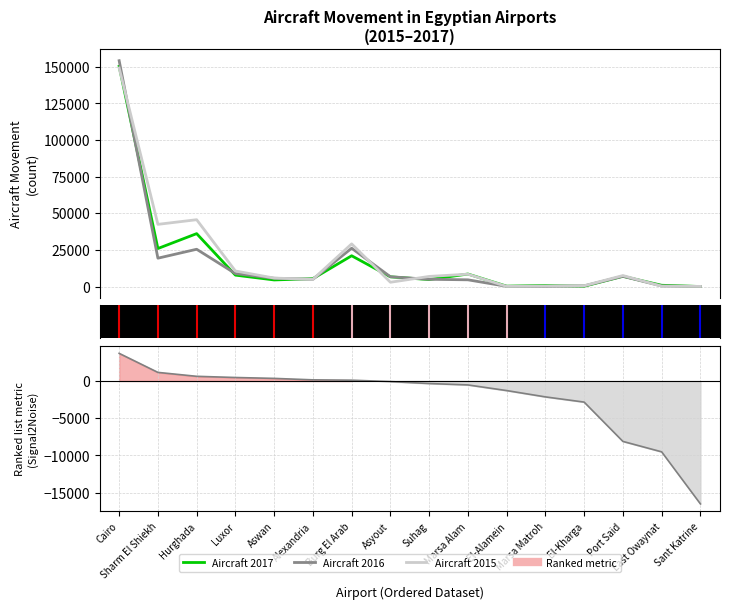

Rank the series by their maximum value, from highest to lowest.

Aircraft 2016, Aircraft 2017, Aircraft 2015